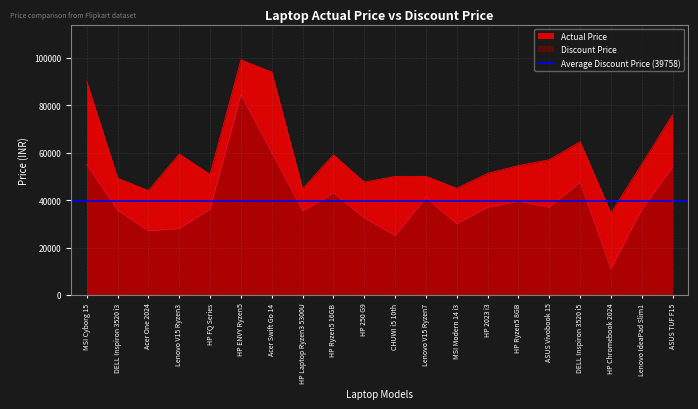

List the series in order of their peak value, lowest first.

discount_price, actual_price